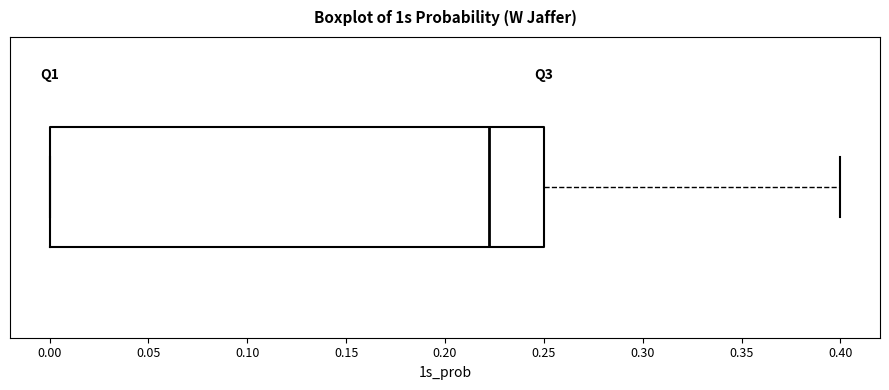

Where is the right edge of the box on the x-axis? The values are not printed on the chart, so give them approximately, as read against the axis.

0.25